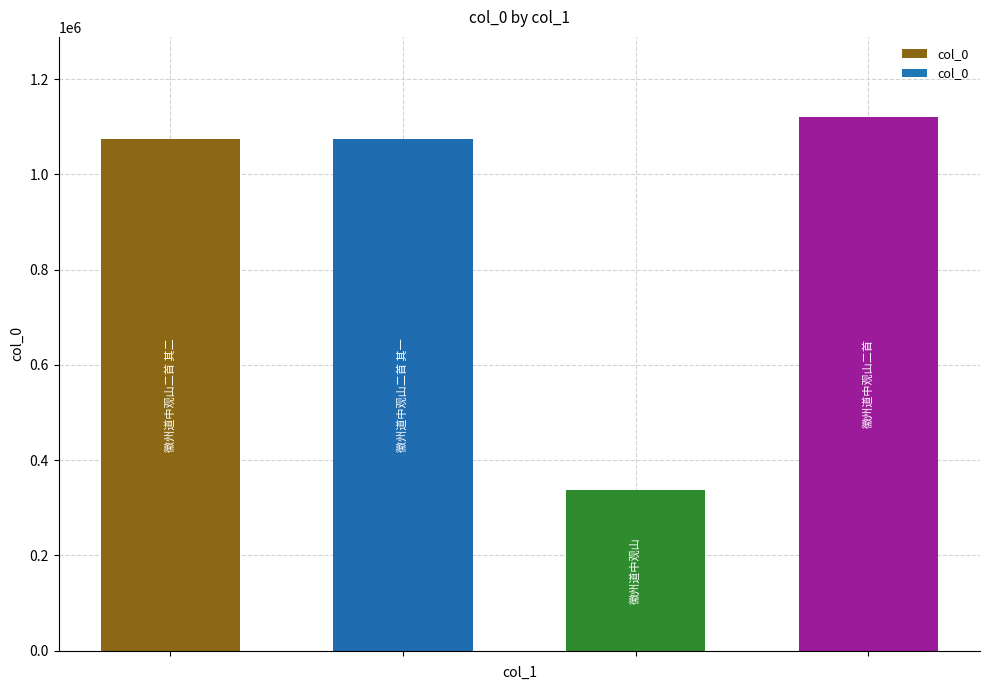

What is the greatest value displayed?

1120739